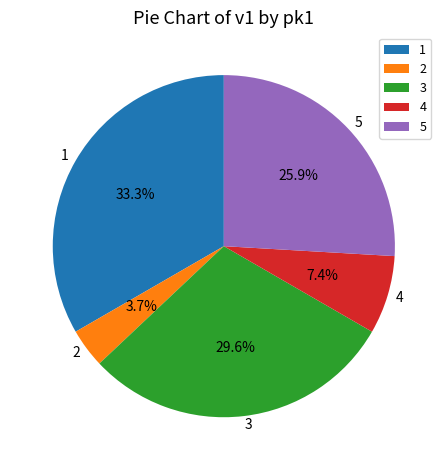

What is the largest slice in the pie chart?

1